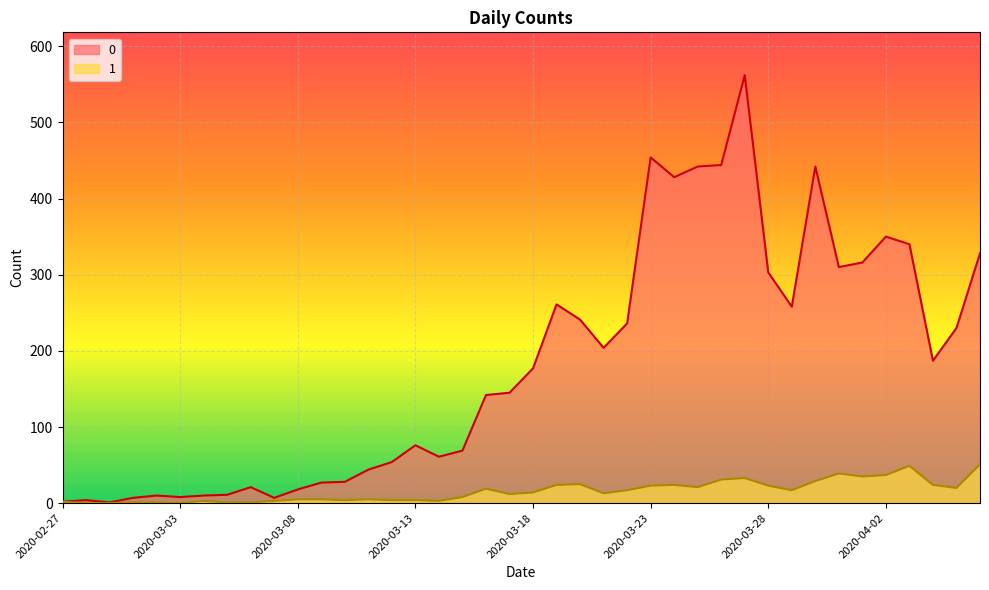

True or false: 1 has more than 1 points higher than both neighbors.

True